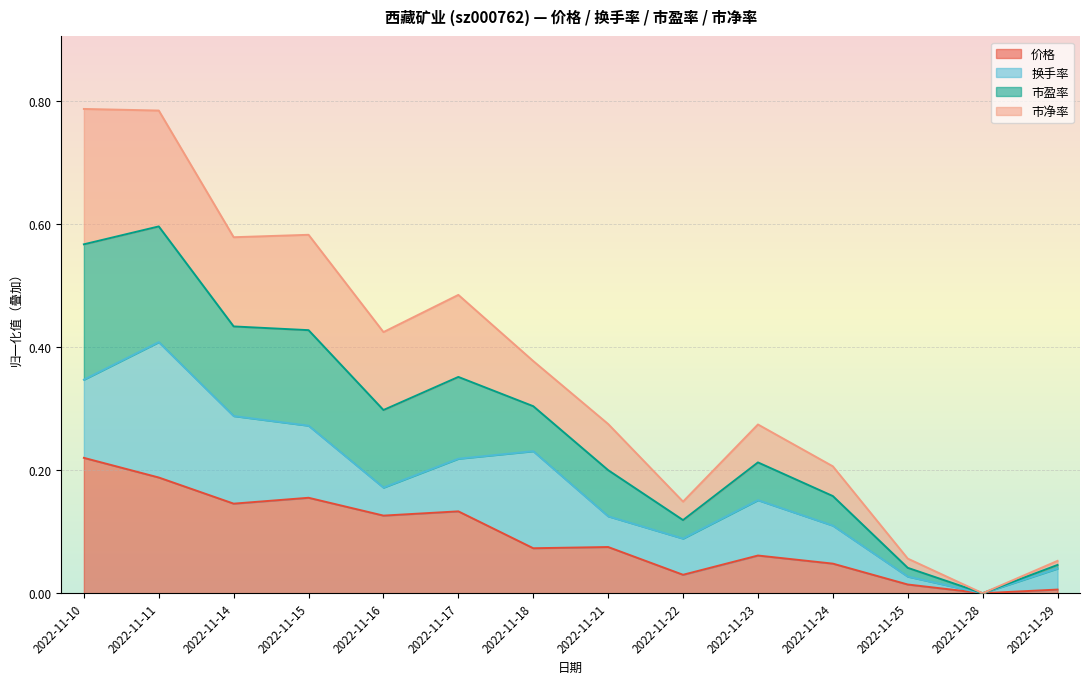

At which label does 价格 reach its peak?

2022-11-10